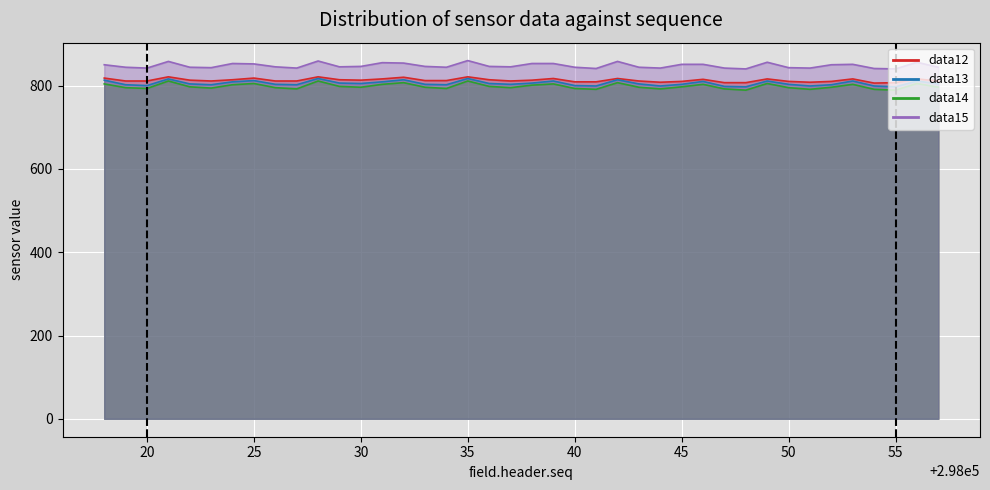

What is the total value across all series at 298033?

3257